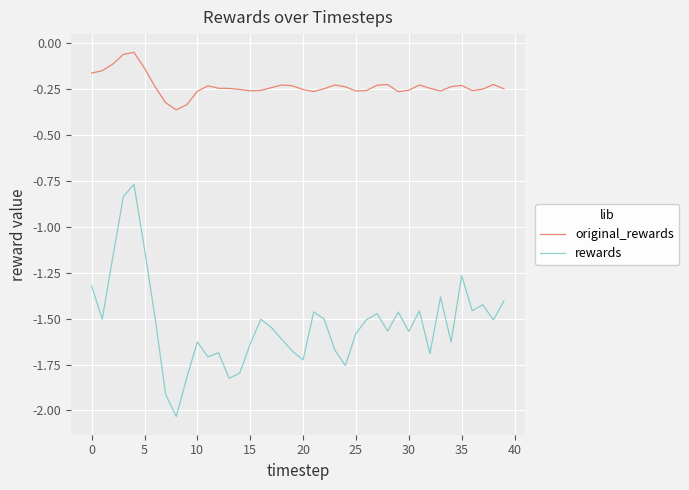

List the series in order of their overall mean, lowest first.

rewards, original_rewards